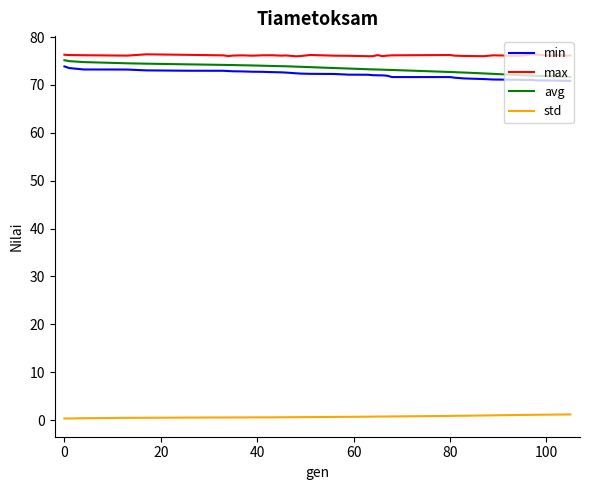

What are all the series names shown in the legend?

min, max, avg, std